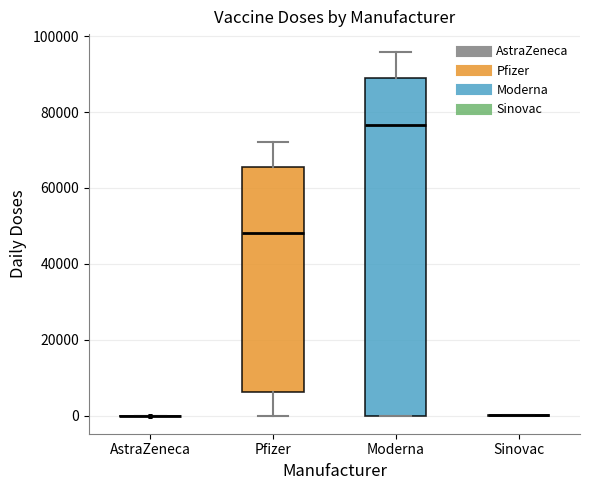

Reading left to right, read every box against the y-axis: the position of its median line, the range the box covers, and the ends of its whiskers. The values are not printed on the chart, so give them approximately, as read against the axis.

AstraZeneca: box collapsed to a line at 0, whiskers 0 to 0
Pfizer: median 48000, box 6000 to 66000, whiskers 0 to 72000
Moderna: median 76000, box 0 to 90000, whiskers 0 to 96000
Sinovac: box collapsed to a line at 0, whiskers 0 to 0